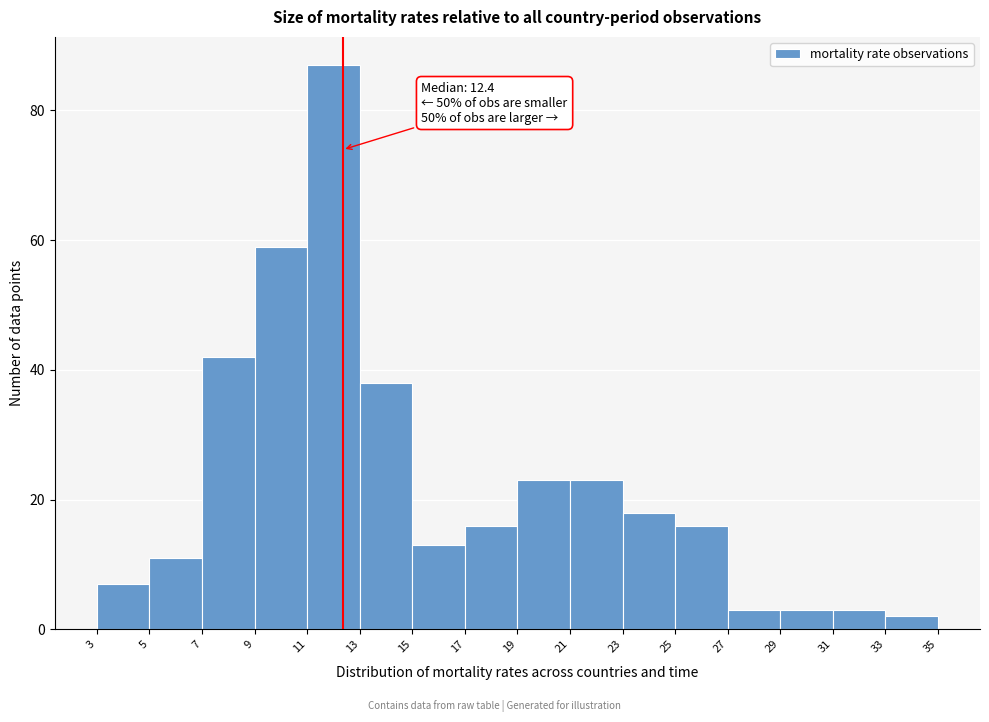

Which range on the x-axis has the tallest bar?

11 to 13